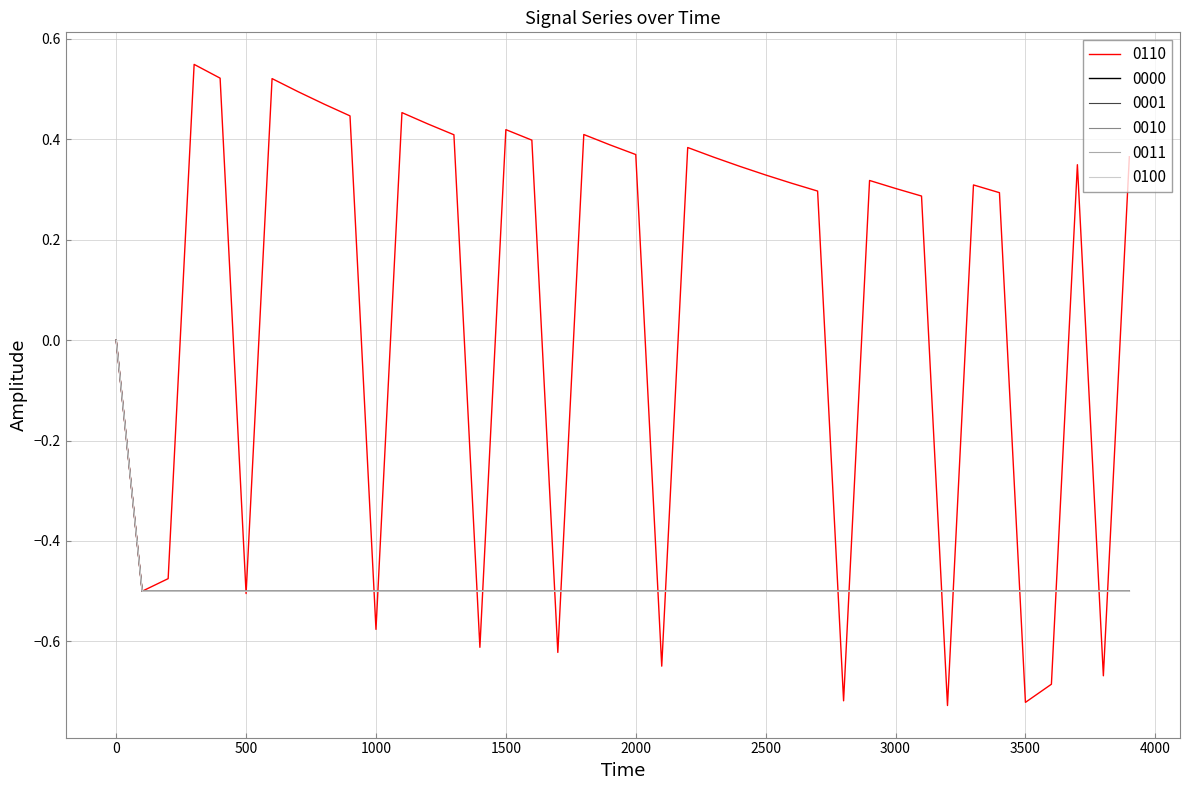

What is the greatest value displayed?

0.5